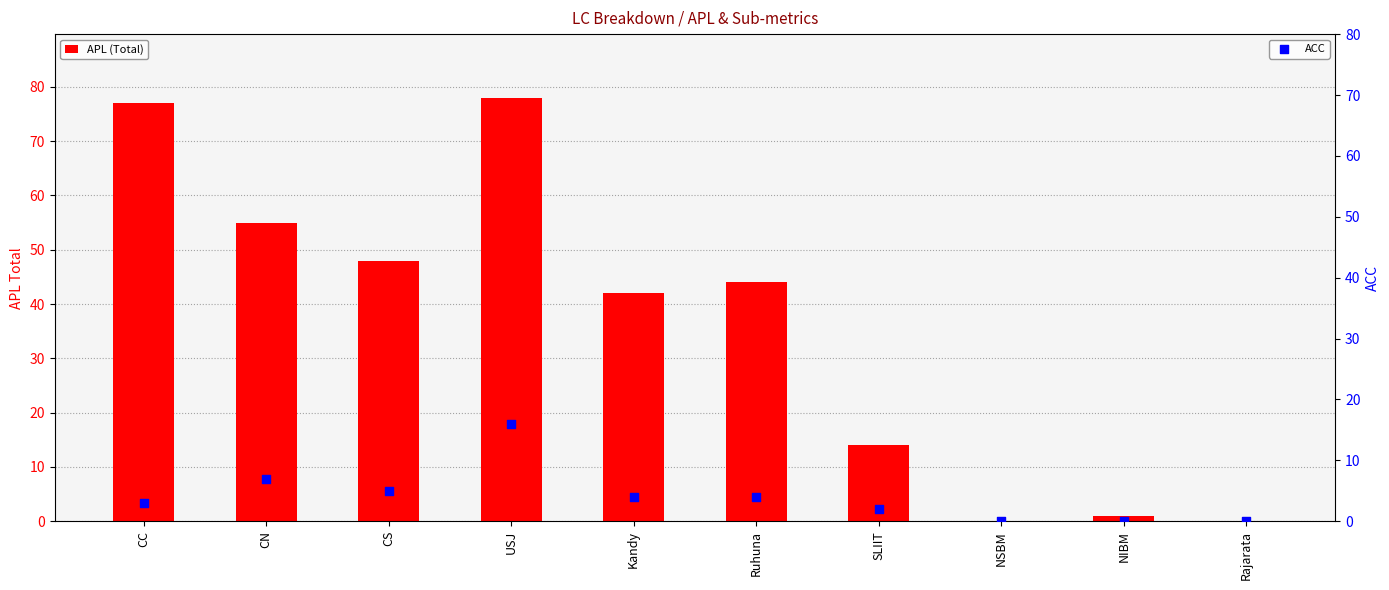

At which category is the sum across all series the highest?

USJ